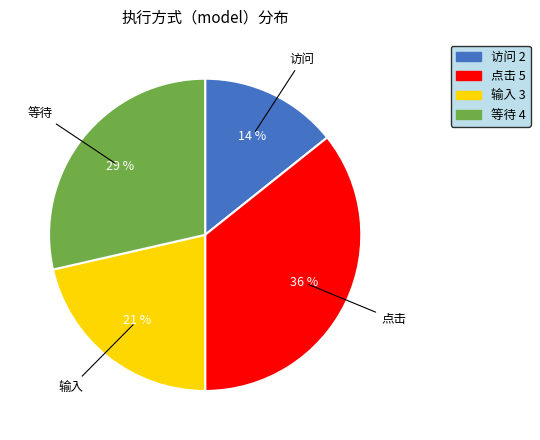

To the nearest percent, what portion does 访问 represent?

14%